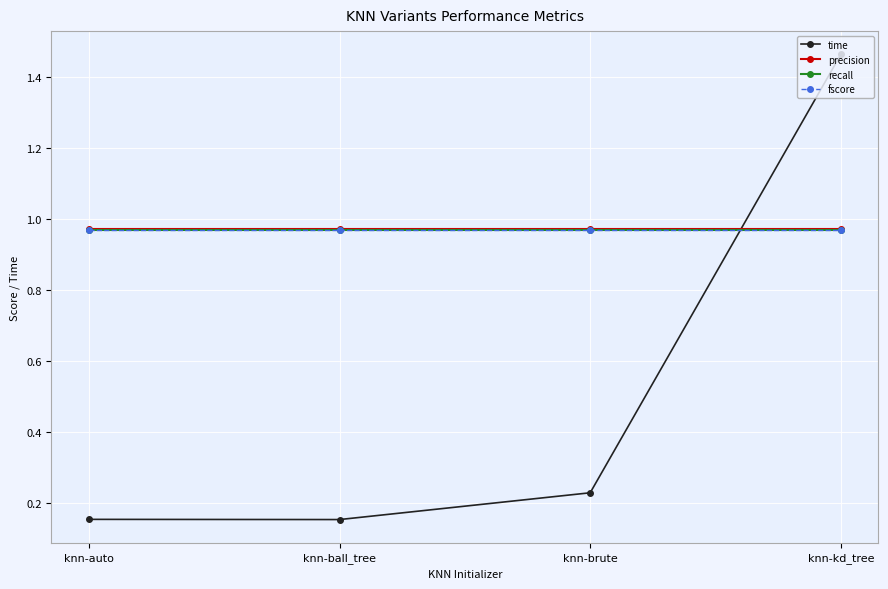

Is this an area chart (filled region under the line)?

No